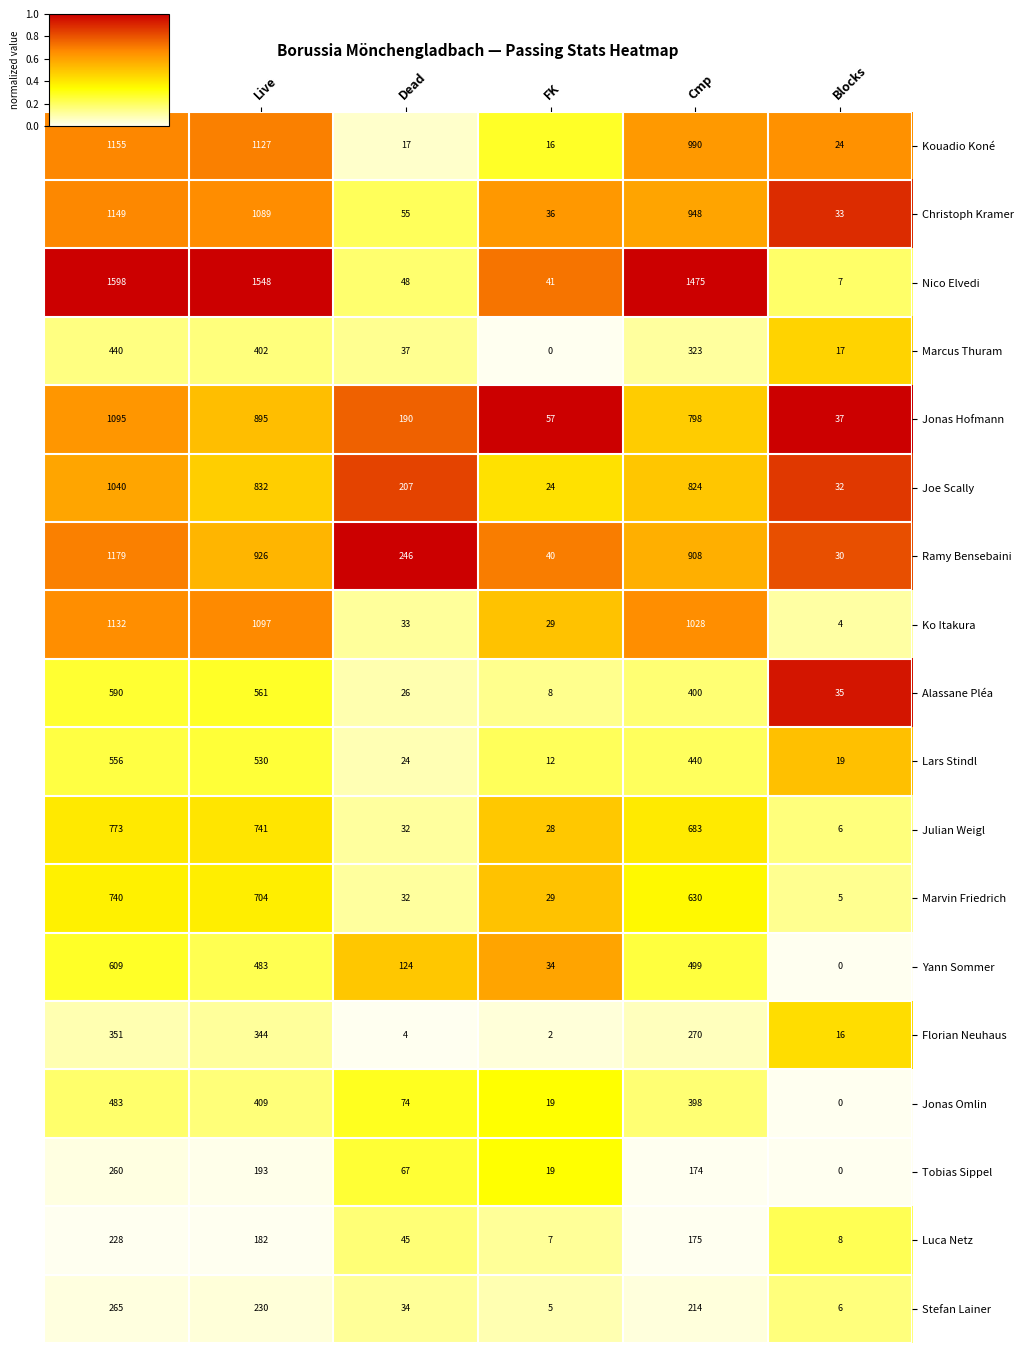

Where is Jonas Hofmann nearest to the value 566?

Cmp